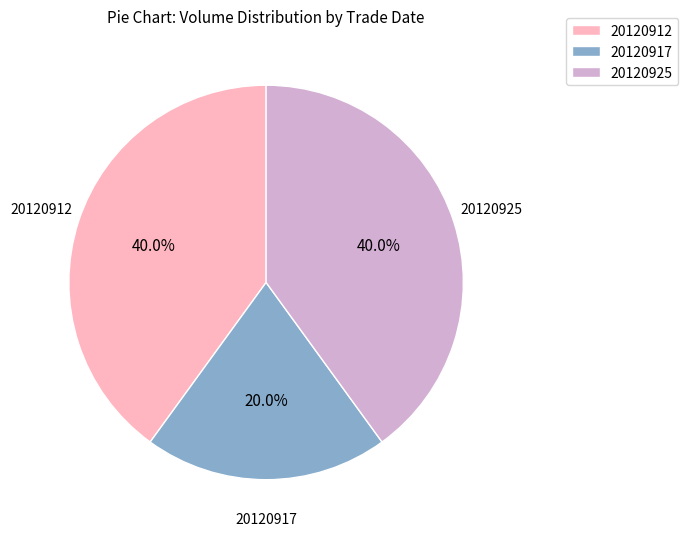

How many segments does this pie chart have?

3